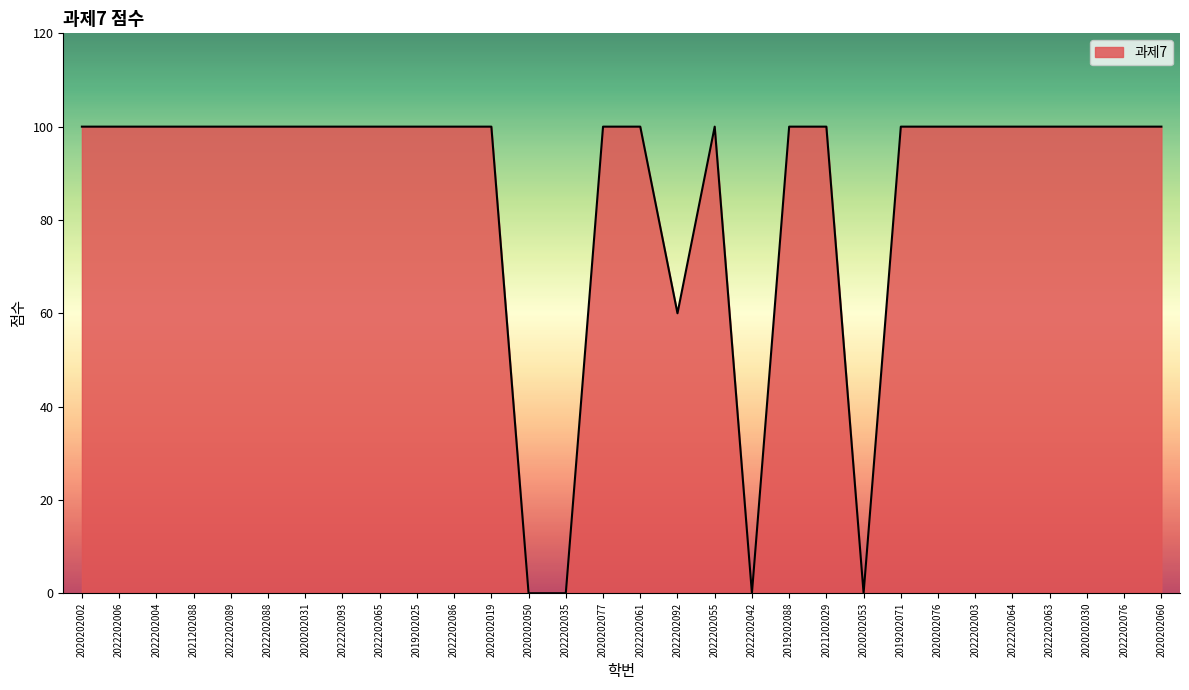

Reading left to right, transcribe all the data shown in this chart.

100	100	100	100	100	100	100	100	100	100	100	100	0	0	100	100	60	100	0	100	100	0	100	100	100	100	100	100	100	100